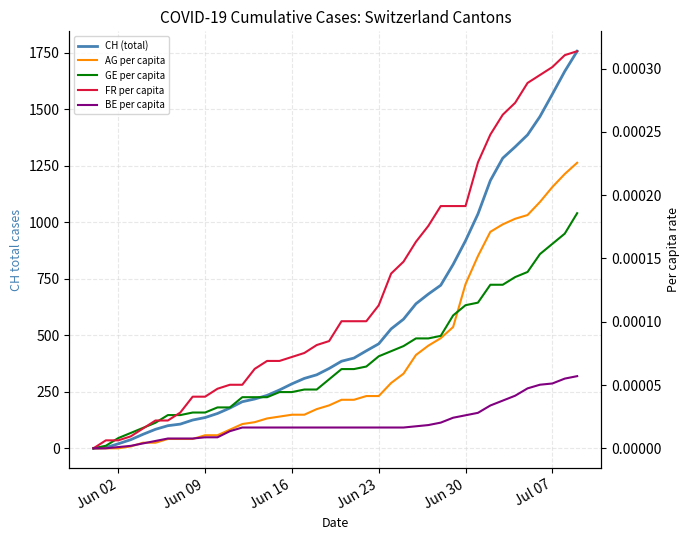

Reading right to left, transcribe all the data shown in this chart.

CH (total): 1756.0	1667.0	1566.0	1467.0	1386.0	1333.0	1283.0	1184.0	1036.0	918.0	813.0	721.0	682.0	639.0	571.0	528.0	462.0	431.0	399.0	385.0	353.0	325.0	309.0	285.0	258.0	234.0	218.0	206.0	178.0	154.0	136.0	125.0	107.0	100.0	84.0	62.0	38.0	20.0	3.0	0.0
AG per capita: 0.0	0.0	0.0	0.0	0.0	0.0	0.0	0.0	0.0	0.0	0.0	0.0	0.0	0.0	0.0	0.0	0.0	0.0	0.0	0.0	0.0	0.0	0.0	0.0	0.0	0.0	0.0	0.0	0.0	0.0	0.0	0.0	0.0	0.0	0.0	0.0	0.0	0.0	0.0	0.0
GE per capita: 0.0	0.0	0.0	0.0	0.0	0.0	0.0	0.0	0.0	0.0	0.0	0.0	0.0	0.0	0.0	0.0	0.0	0.0	0.0	0.0	0.0	0.0	0.0	0.0	0.0	0.0	0.0	0.0	0.0	0.0	0.0	0.0	0.0	0.0	0.0	0.0	0.0	0.0	0.0	0.0
FR per capita: 0.0	0.0	0.0	0.0	0.0	0.0	0.0	0.0	0.0	0.0	0.0	0.0	0.0	0.0	0.0	0.0	0.0	0.0	0.0	0.0	0.0	0.0	0.0	0.0	0.0	0.0	0.0	0.0	0.0	0.0	0.0	0.0	0.0	0.0	0.0	0.0	0.0	0.0	0.0	0.0
BE per capita: 0.0	0.0	0.0	0.0	0.0	0.0	0.0	0.0	0.0	0.0	0.0	0.0	0.0	0.0	0.0	0.0	0.0	0.0	0.0	0.0	0.0	0.0	0.0	0.0	0.0	0.0	0.0	0.0	0.0	0.0	0.0	0.0	0.0	0.0	0.0	0.0	0.0	0.0	0.0	0.0